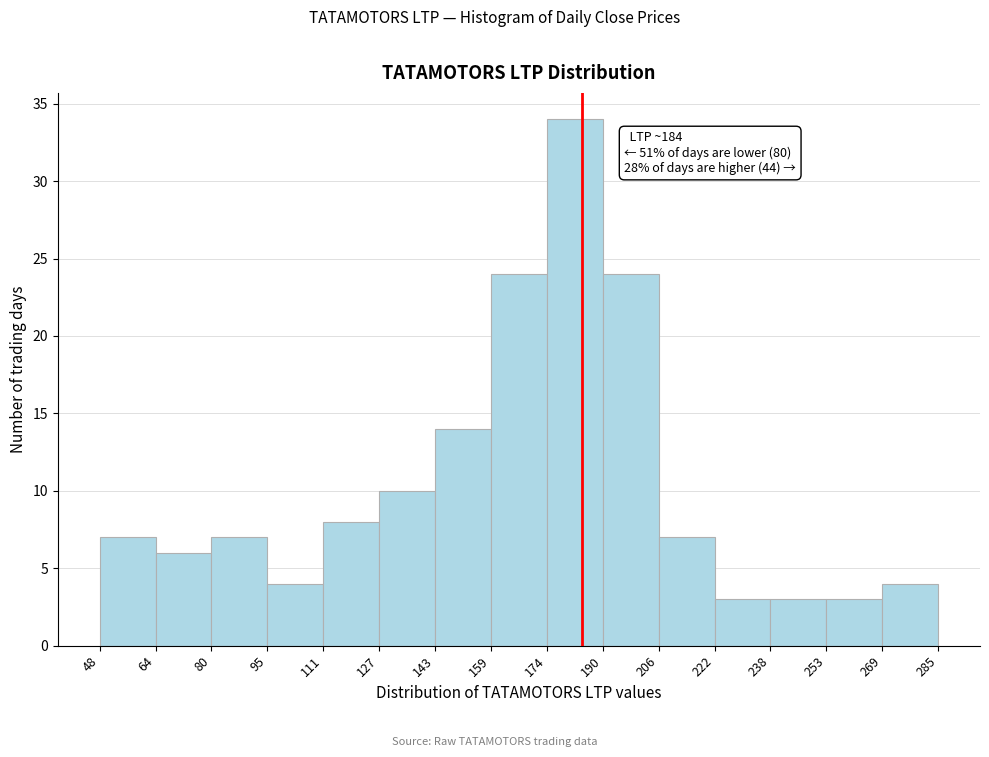

Over which range of the x-axis is the bar tallest?

174 to 190